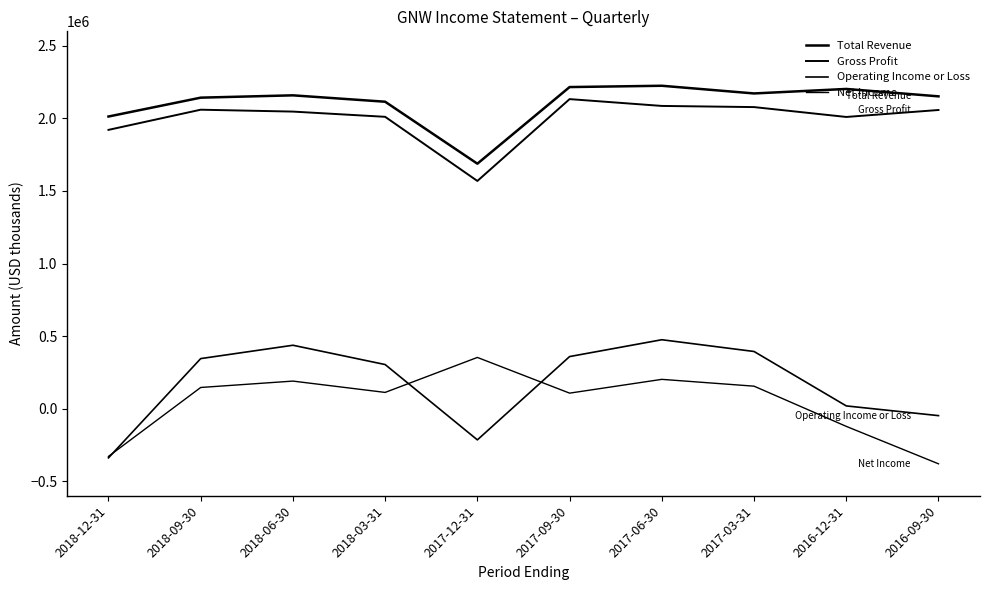

Rank the categories by Gross Profit value from highest to lowest.

2017-09-30, 2017-06-30, 2017-03-31, 2018-09-30, 2016-09-30, 2018-06-30, 2018-03-31, 2016-12-31, 2018-12-31, 2017-12-31